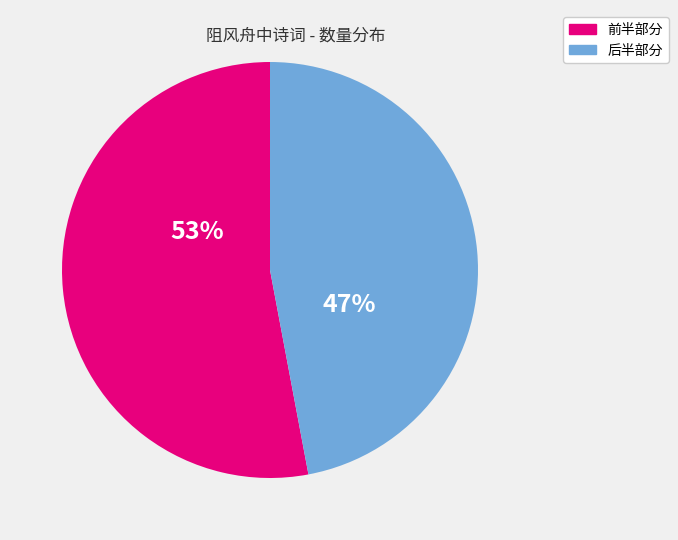

Does any single category account for the majority?

Yes